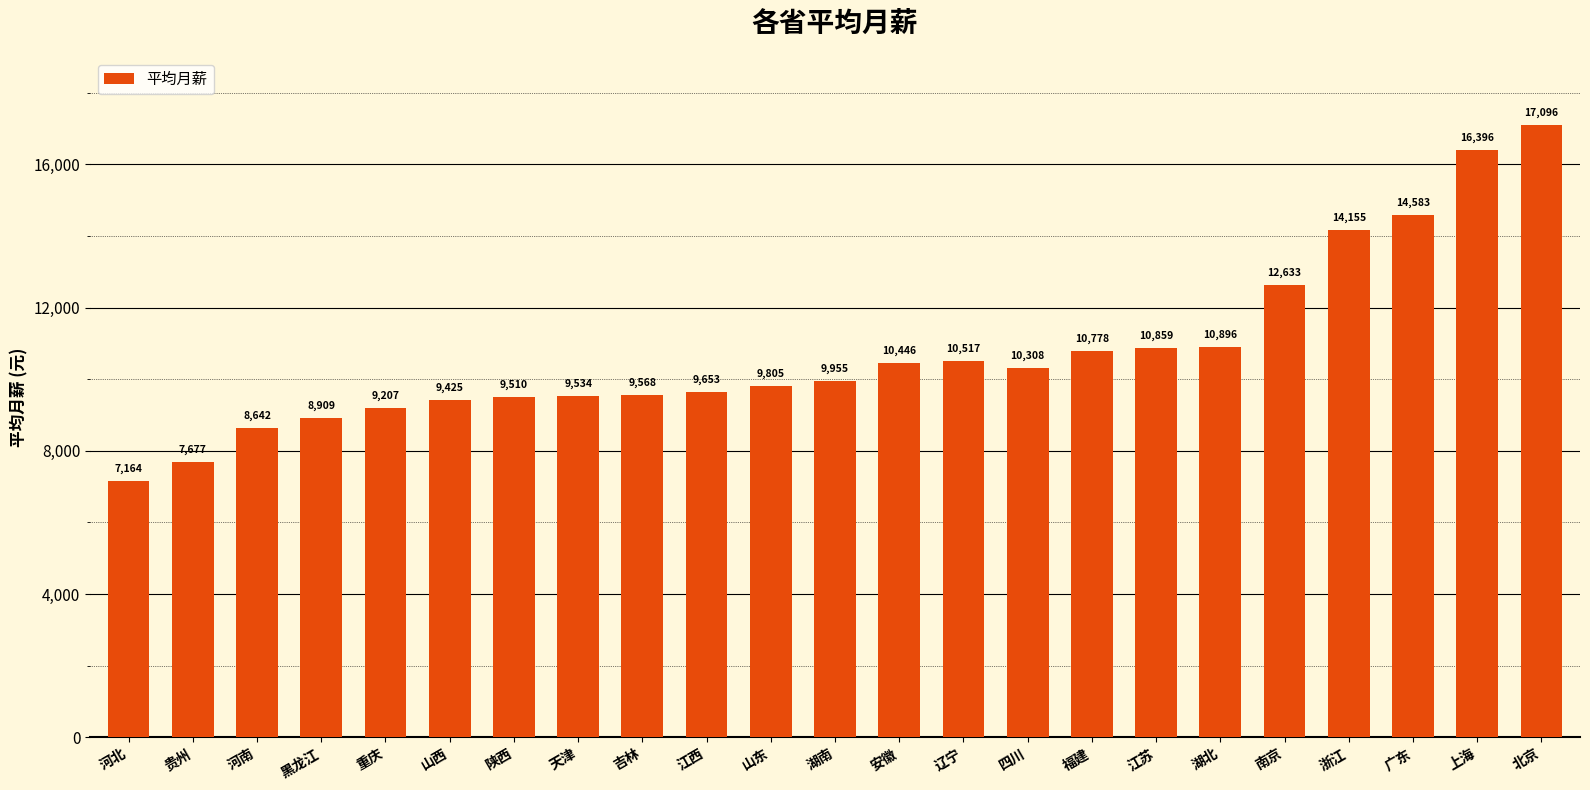

The value at 天津 is 4412.7. True or false?

False